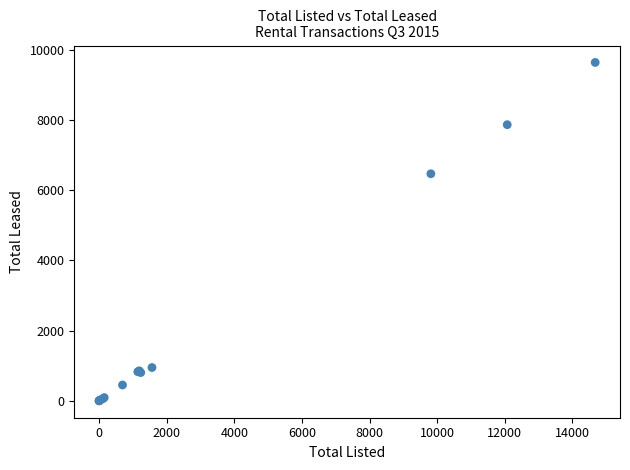

What Y value in the scatter plot is closest to 4817?

6465